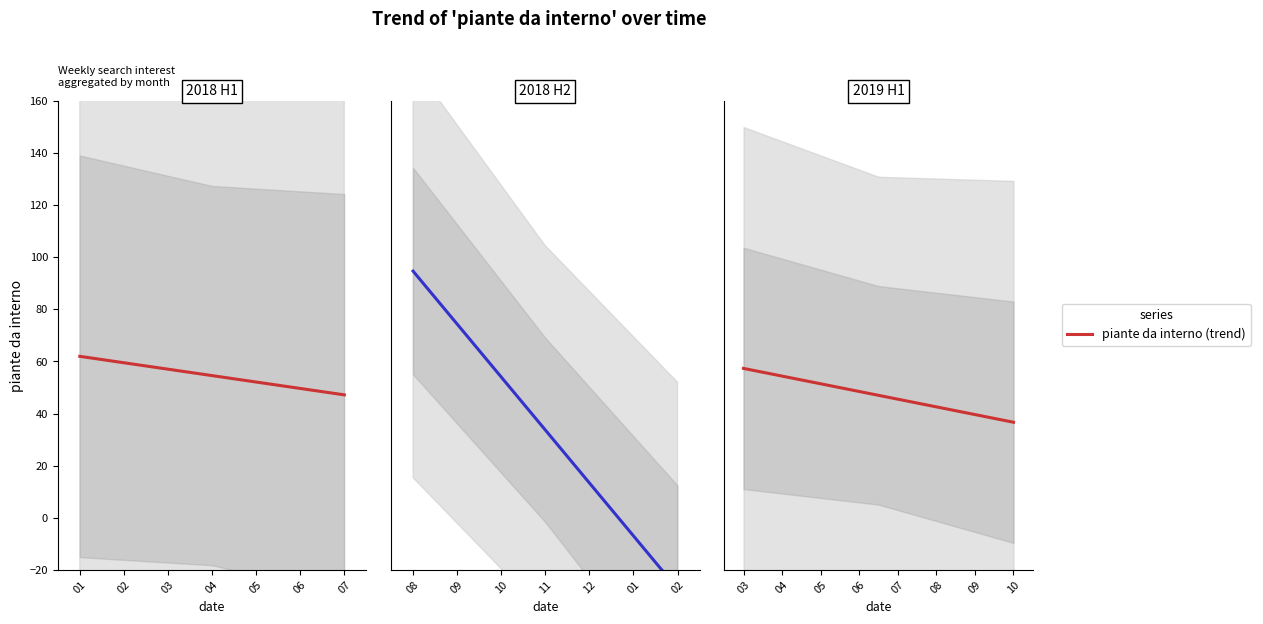

What is the label of the 19th point from the left?

2019-07